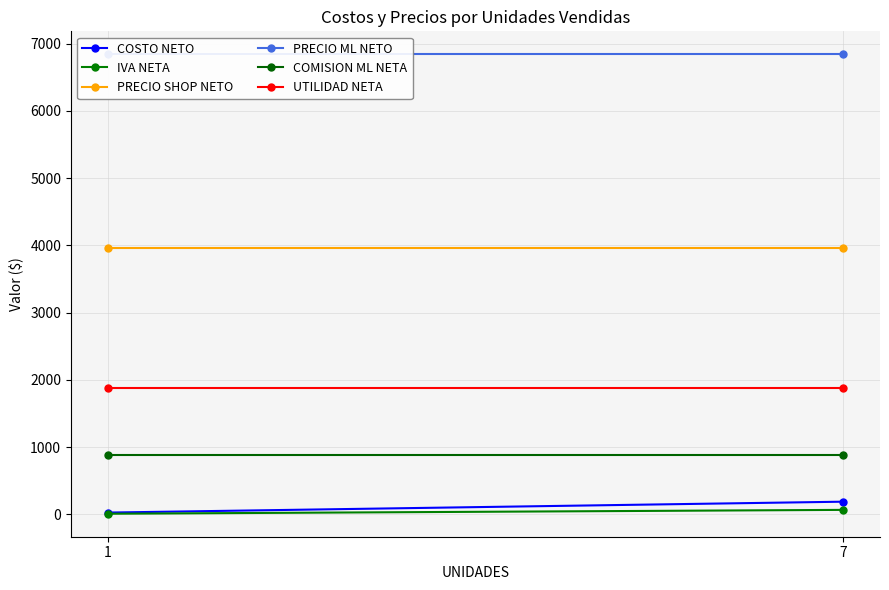

At how many categories does at least one series exceed 4536?

2